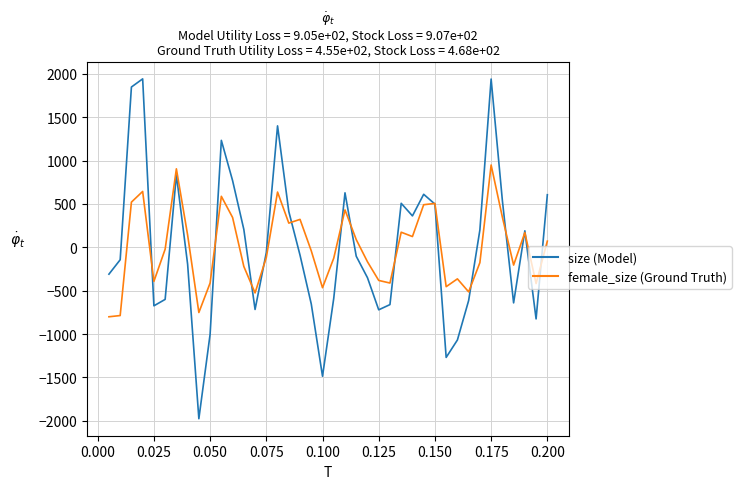

Which series has the widest spread of values?

size (Model)